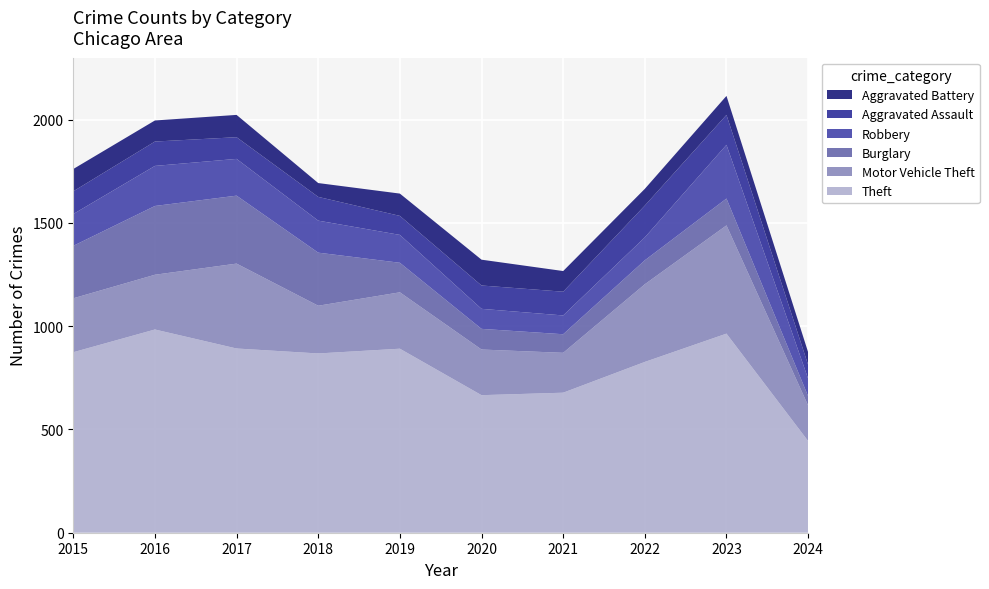

Reading right to left, extract all data points from this chart.

Theft: 2024=444	2023=964	2022=827	2021=678	2020=666	2019=891	2018=868	2017=892	2016=984	2015=874
Motor Vehicle Theft: 2024=172	2023=524	2022=376	2021=193	2020=221	2019=273	2018=231	2017=411	2016=265	2015=261
Burglary: 2024=45	2023=130	2022=116	2021=90	2020=100	2019=143	2018=257	2017=329	2016=333	2015=254
Robbery: 2024=85	2023=260	2022=111	2021=91	2020=97	2019=135	2018=155	2017=178	2016=194	2015=154
Aggravated Assault: 2024=67	2023=145	2022=154	2021=115	2020=113	2019=92	2018=115	2017=105	2016=118	2015=110
Aggravated Battery: 2024=61	2023=92	2022=81	2021=100	2020=125	2019=108	2018=67	2017=108	2016=102	2015=108